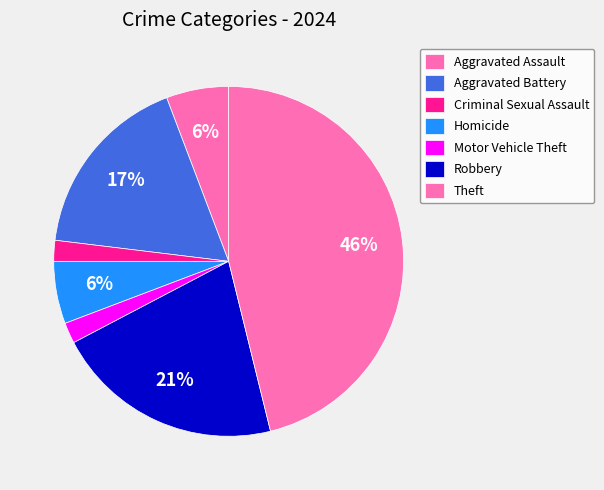

Does Motor Vehicle Theft account for over 50% of the chart?

No